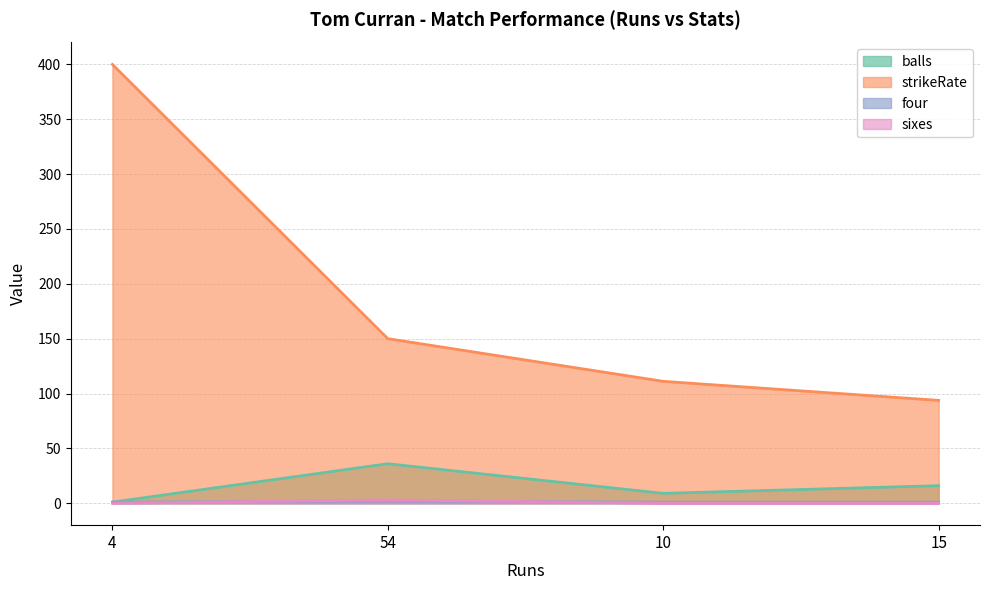

What is the difference between the maximum and second lowest values in the four series?

1.0